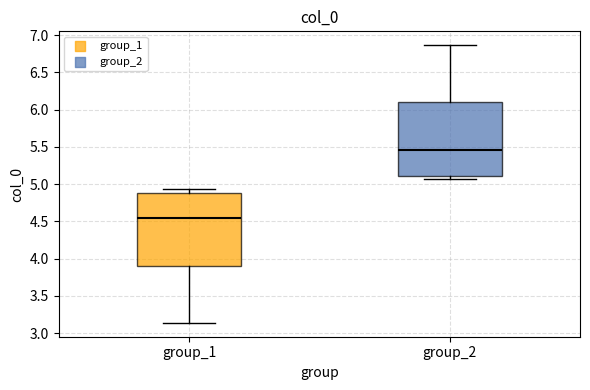

Reading left to right, read every box against the y-axis: the position of its median line, the range the box covers, and the ends of its whiskers. The values are not printed on the chart, so give them approximately, as read against the axis.

group_1: median 4.55, box 3.90 to 4.90, whiskers 3.15 to 4.95
group_2: median 5.45, box 5.10 to 6.10, whiskers 5.05 to 6.85